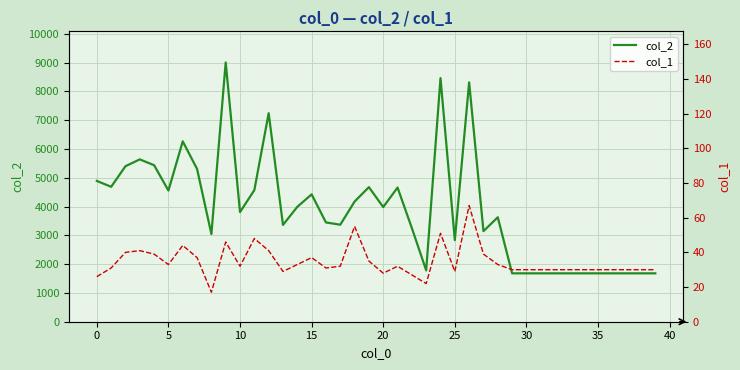

The col_1 series shows 17 at 35. True or false?

False